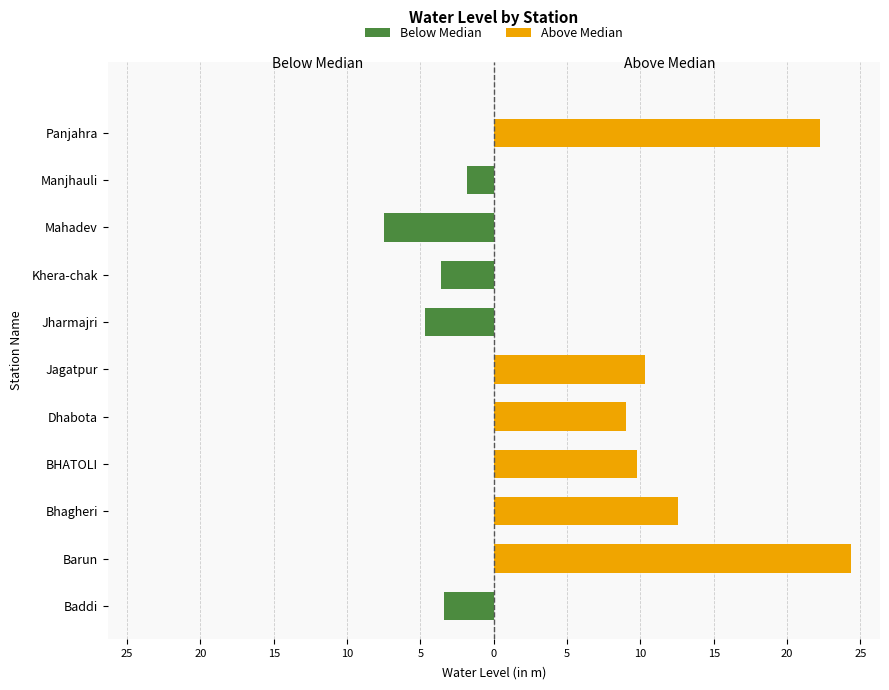

Are the bars grouped side by side (vs. stacked)?

Yes